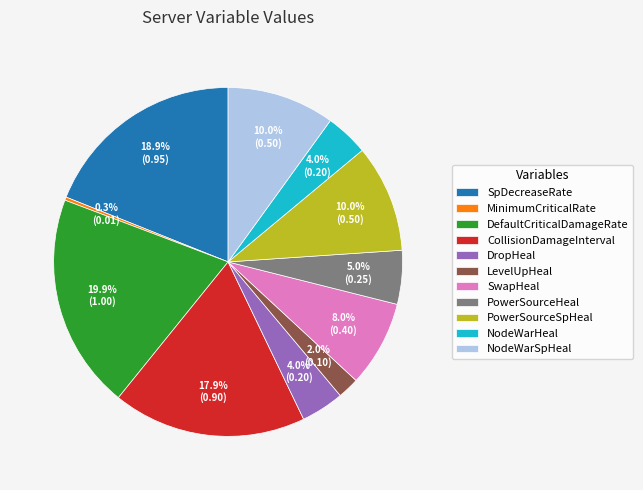

To the nearest percent, what percentage of the pie is SwapHeal?

8%